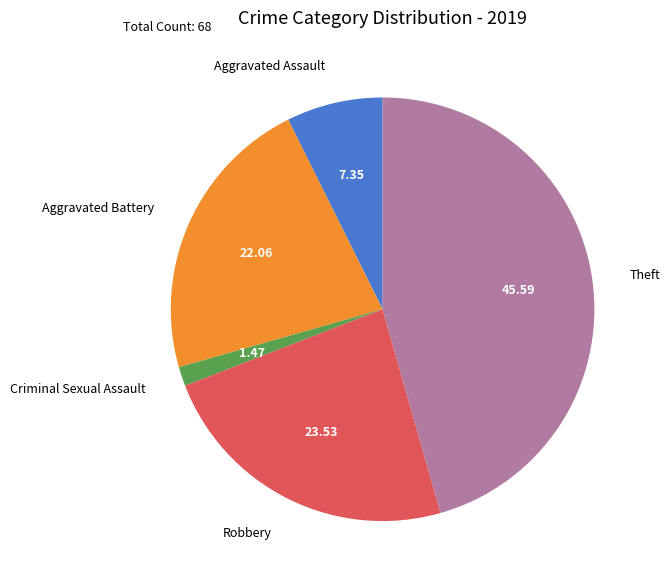

How many segments does this pie chart have?

5